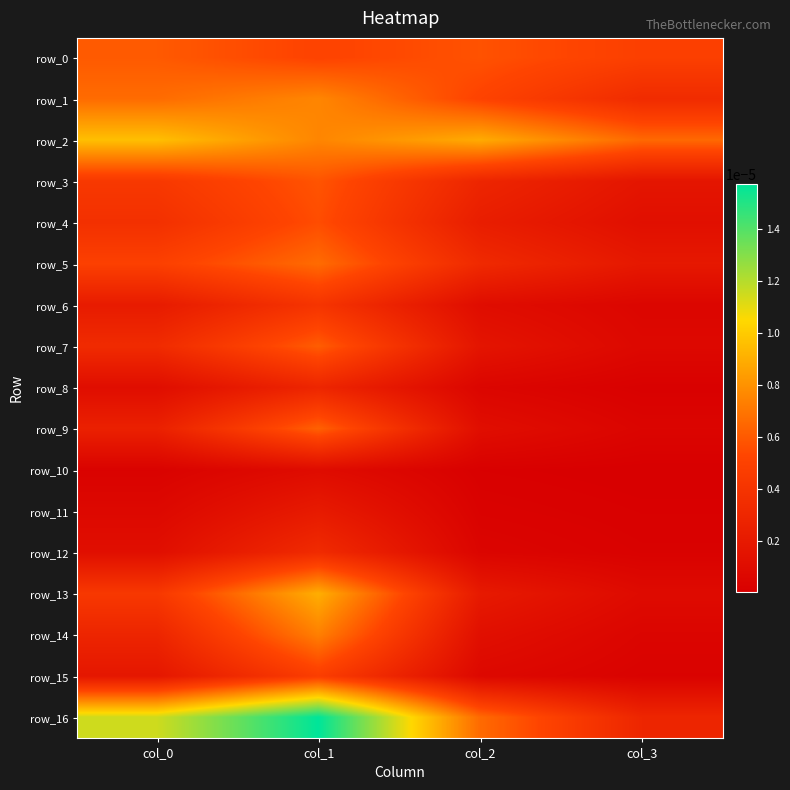

The value of row_9 at col_0 is 0.0. True or false?

True